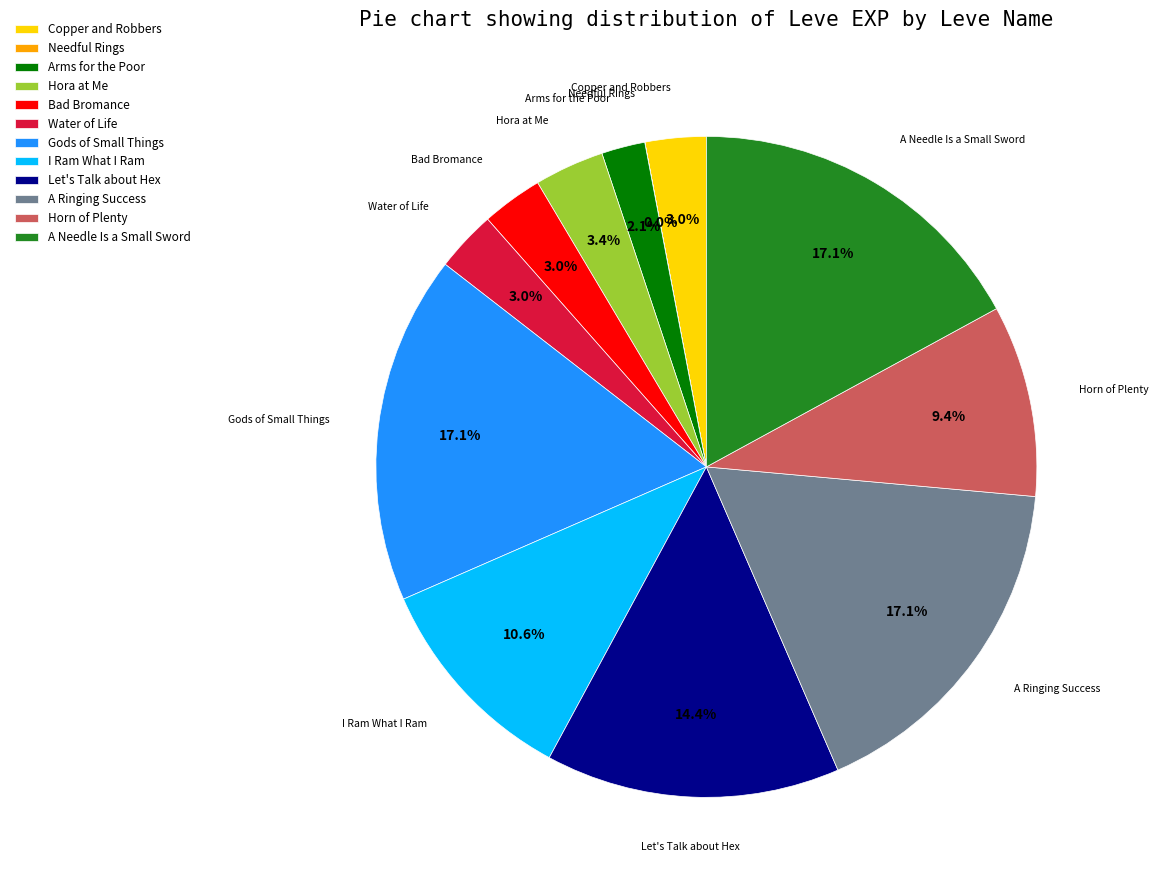

What is the ratio of the value at Copper and Robbers to the value at I Ram What I Ram?

0.3